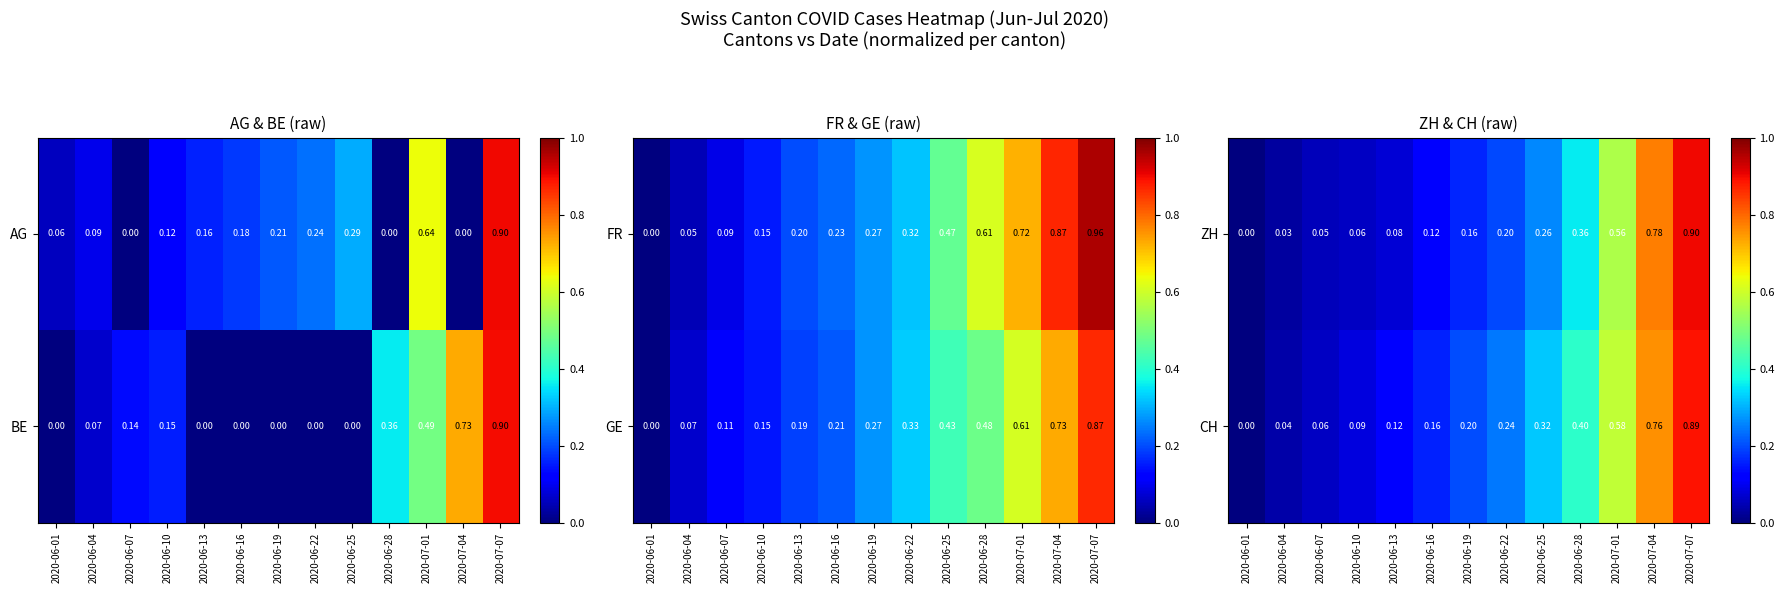

At which category is the sum across all series the highest?

2020-07-07